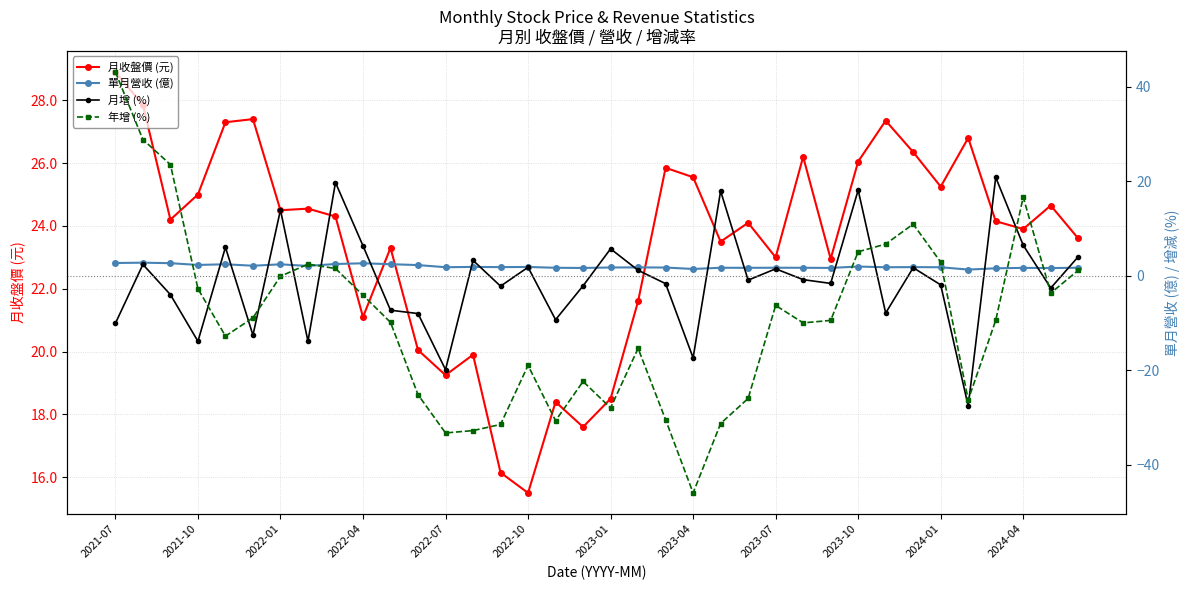

Is it true that 月收盤價 (元) equals 39.1 at 2024-01?

False